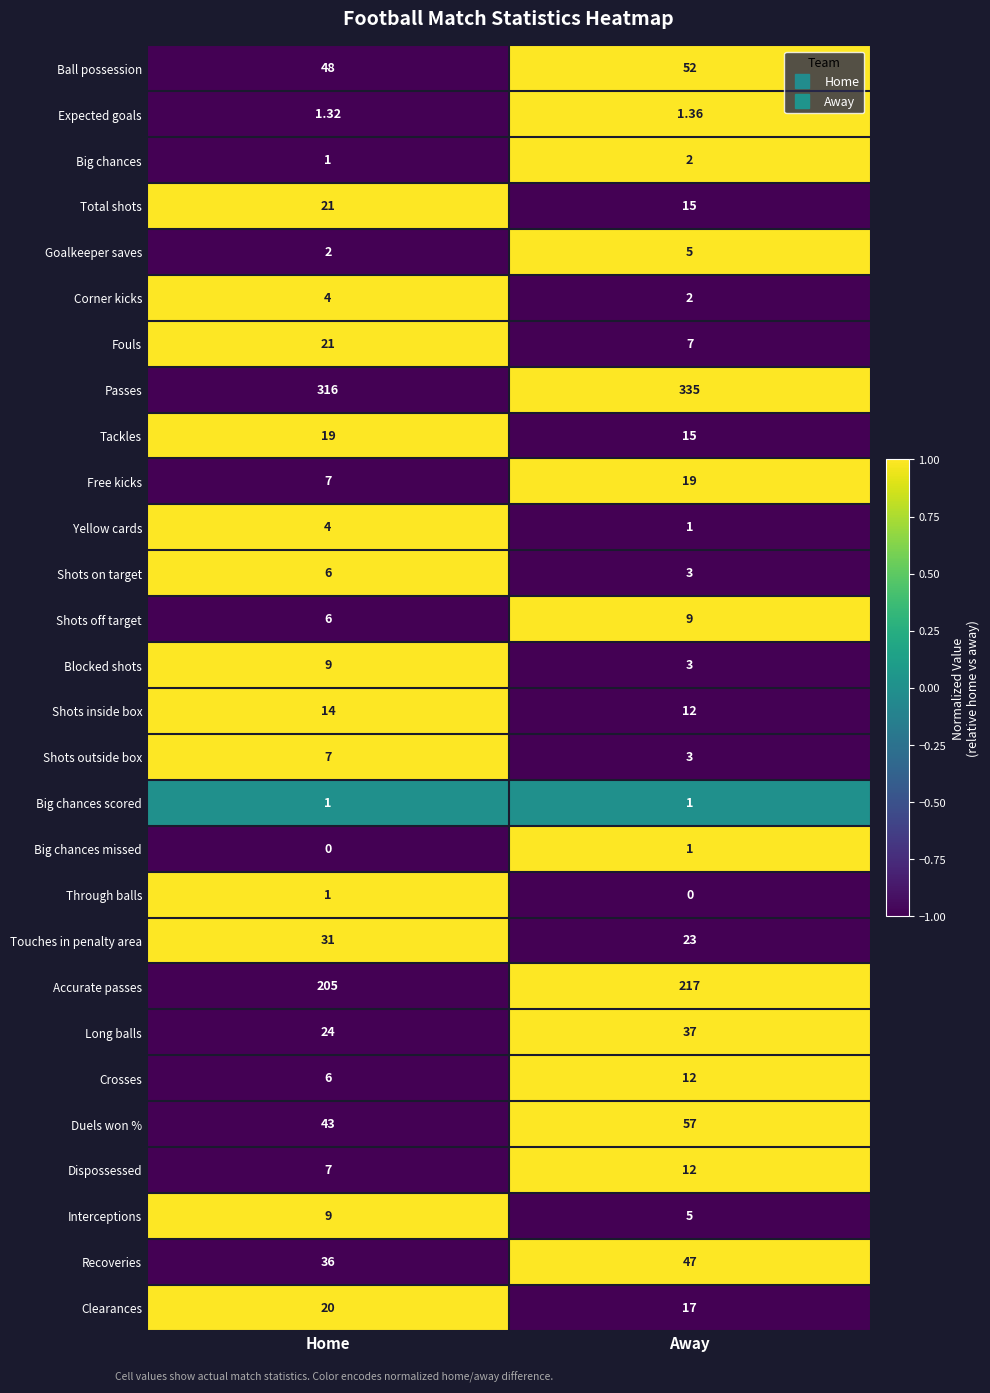

Which category has the highest value in the Passes series?

Away